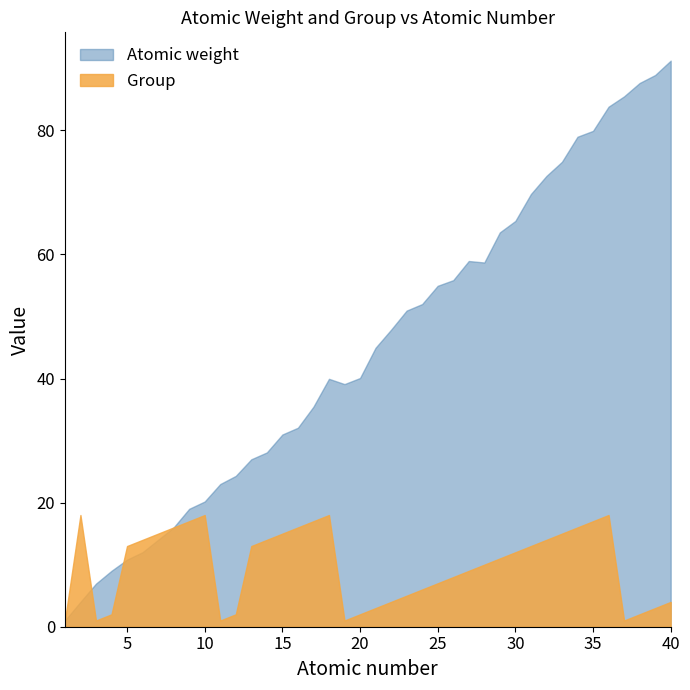

Which series has the widest spread of values?

Atomic weight